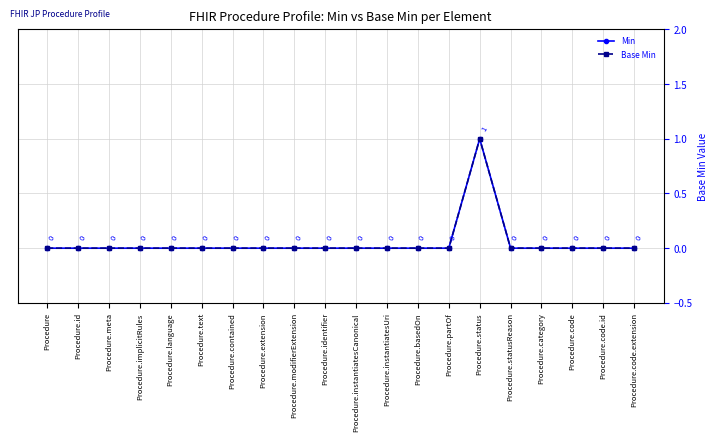

Which series has the largest total across all categories?

Min